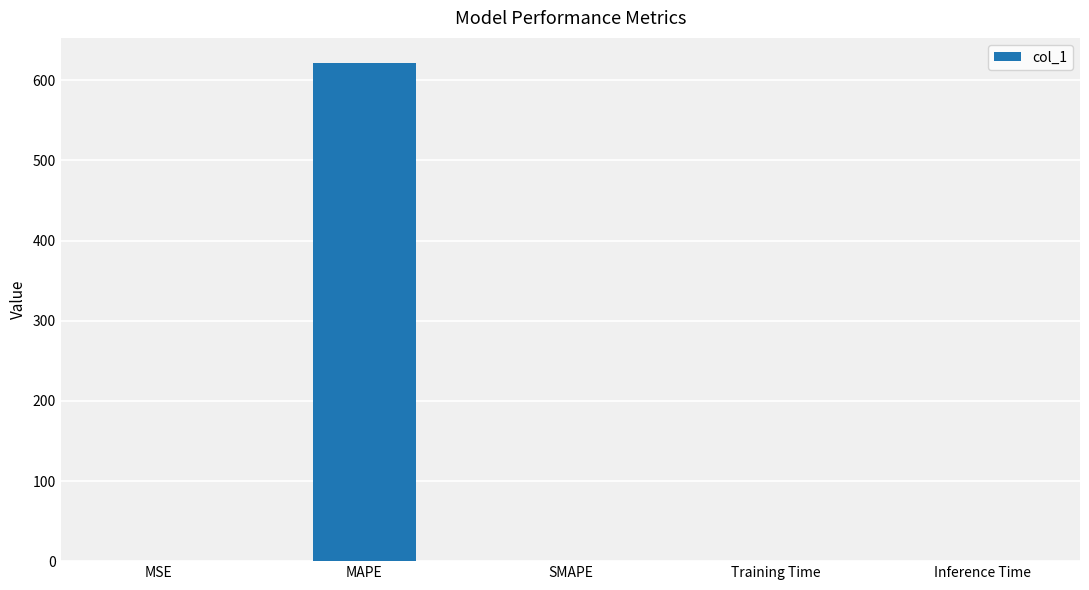

Is it true that the value at MAPE is 263.7?

False